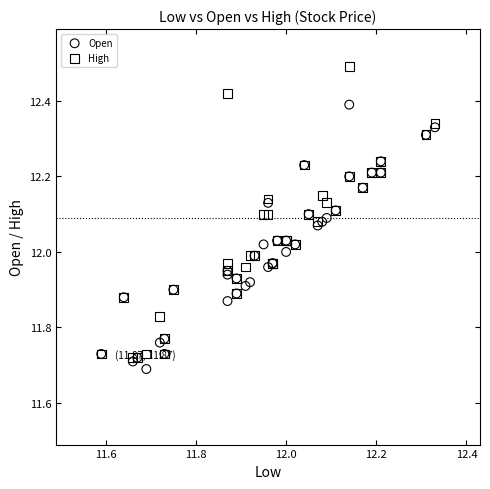

What are all the series names shown in the legend?

Open, High